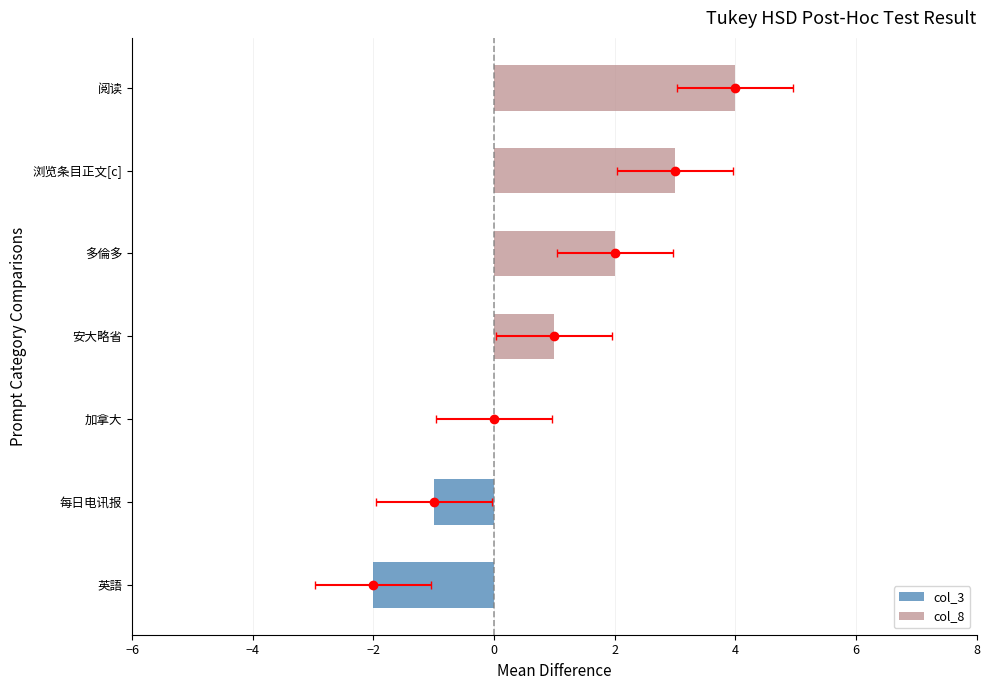

True or false: the data shows -4 at 英語.

False